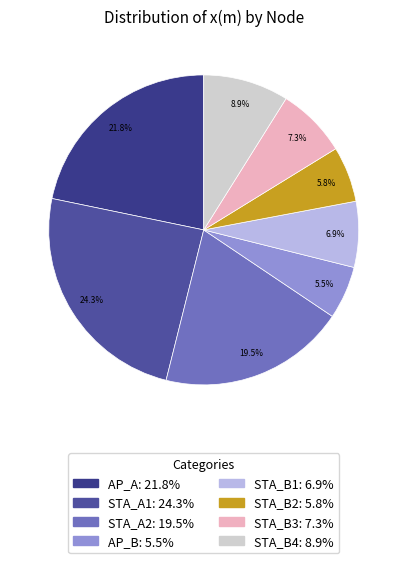

Does AP_B account for over 50% of the chart?

No